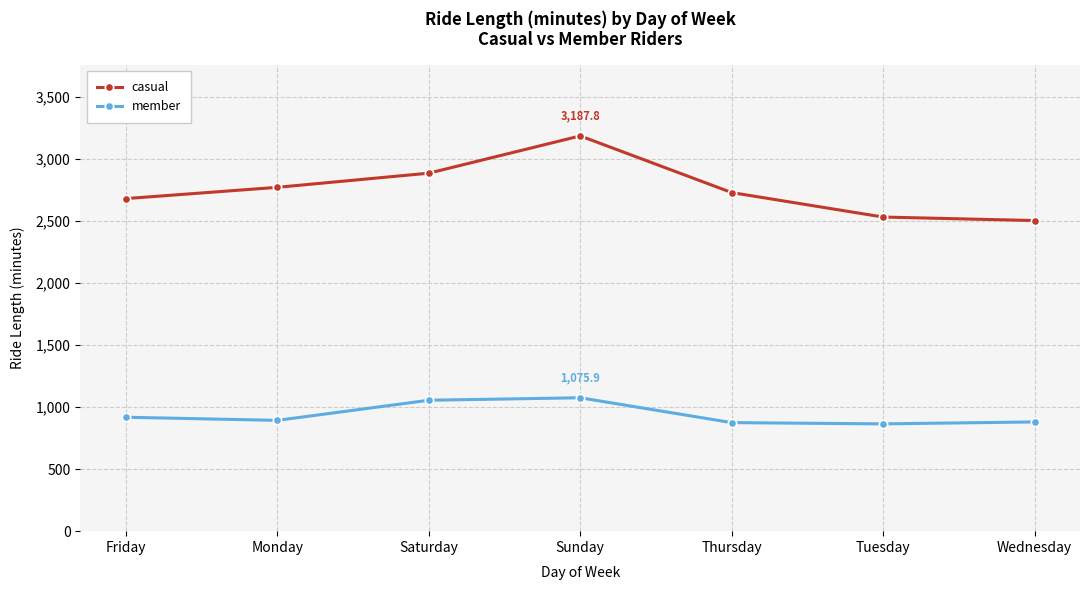

How many interior local peaks does the casual series have?

1